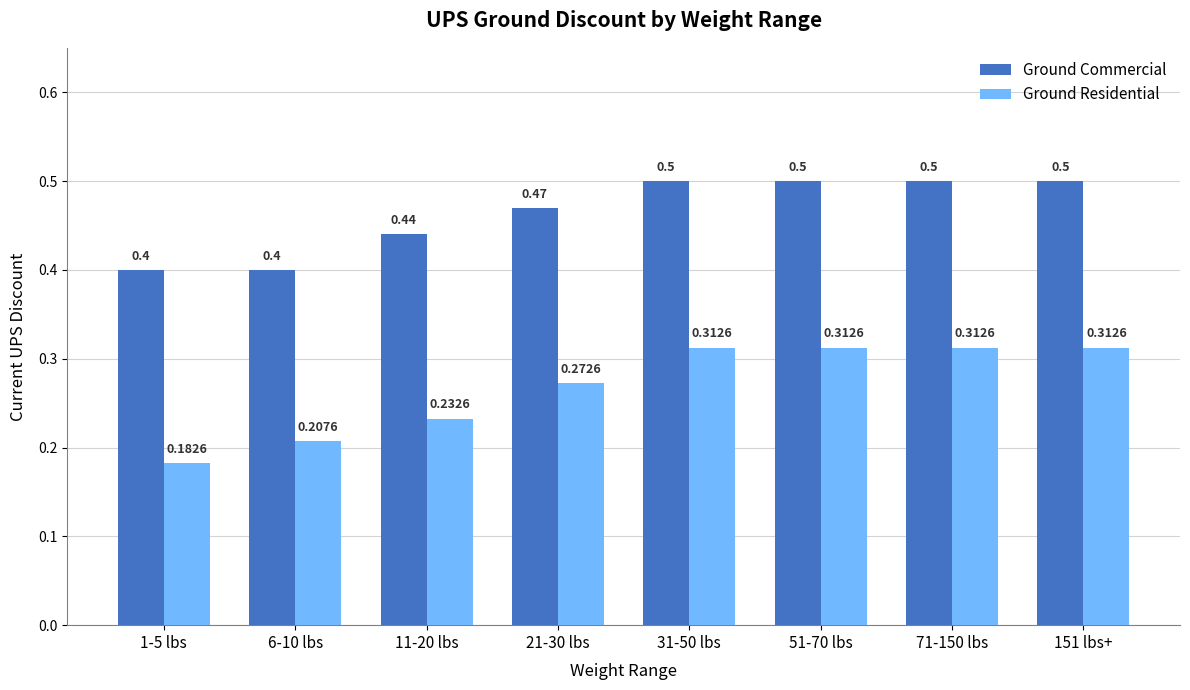

True or false: Ground Commercial has a value of 0.4 at 11-20 lbs.

True